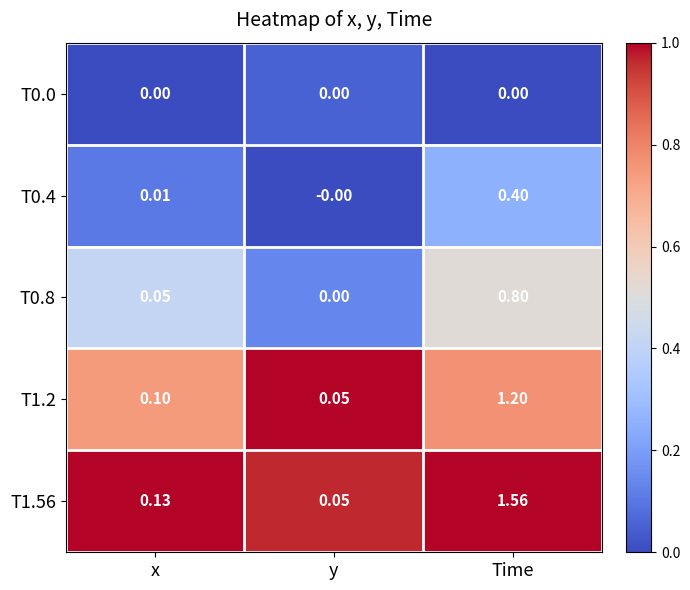

Is the value of T0.8 at Time greater than the value of T0.4 at y?

Yes